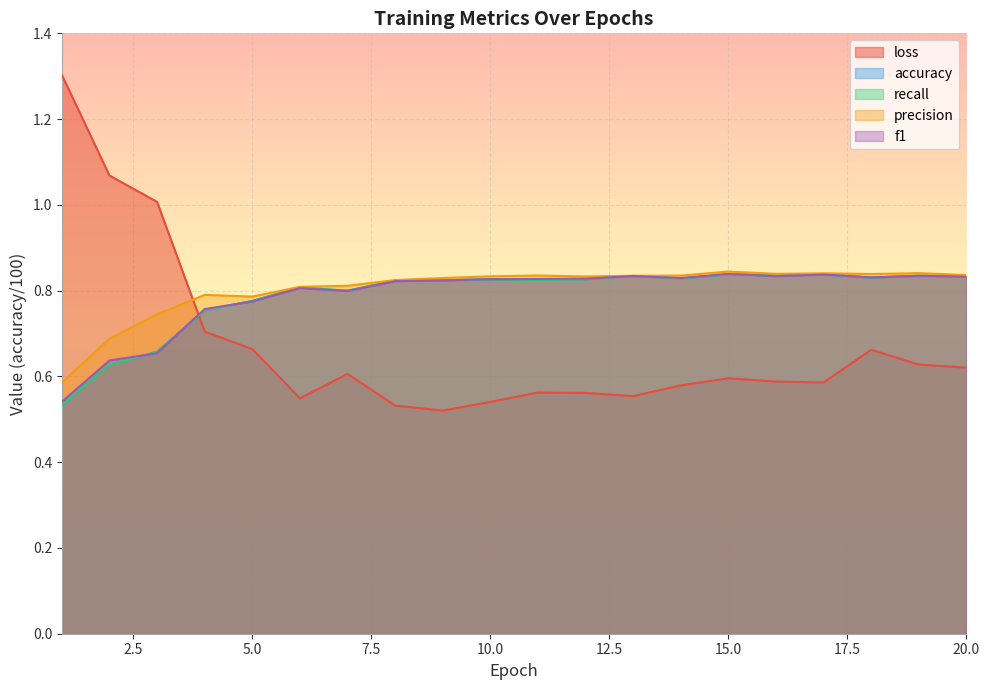

Reading right to left, list all the values displayed in this chart.

loss: 20=0.6	19=0.6	18=0.7	17=0.6	16=0.6	15=0.6	14=0.6	13=0.6	12=0.6	11=0.6	10=0.5	9=0.5	8=0.5	7=0.6	6=0.5	5=0.7	4=0.7	3=1.0	2=1.1	1=1.3
accuracy: 20=0.8	19=0.8	18=0.8	17=0.8	16=0.8	15=0.8	14=0.8	13=0.8	12=0.8	11=0.8	10=0.8	9=0.8	8=0.8	7=0.8	6=0.8	5=0.8	4=0.8	3=0.7	2=0.6	1=0.5
recall: 20=0.8	19=0.8	18=0.8	17=0.8	16=0.8	15=0.8	14=0.8	13=0.8	12=0.8	11=0.8	10=0.8	9=0.8	8=0.8	7=0.8	6=0.8	5=0.8	4=0.8	3=0.7	2=0.6	1=0.5
precision: 20=0.8	19=0.8	18=0.8	17=0.8	16=0.8	15=0.8	14=0.8	13=0.8	12=0.8	11=0.8	10=0.8	9=0.8	8=0.8	7=0.8	6=0.8	5=0.8	4=0.8	3=0.7	2=0.7	1=0.6
f1: 20=0.8	19=0.8	18=0.8	17=0.8	16=0.8	15=0.8	14=0.8	13=0.8	12=0.8	11=0.8	10=0.8	9=0.8	8=0.8	7=0.8	6=0.8	5=0.8	4=0.8	3=0.7	2=0.6	1=0.5